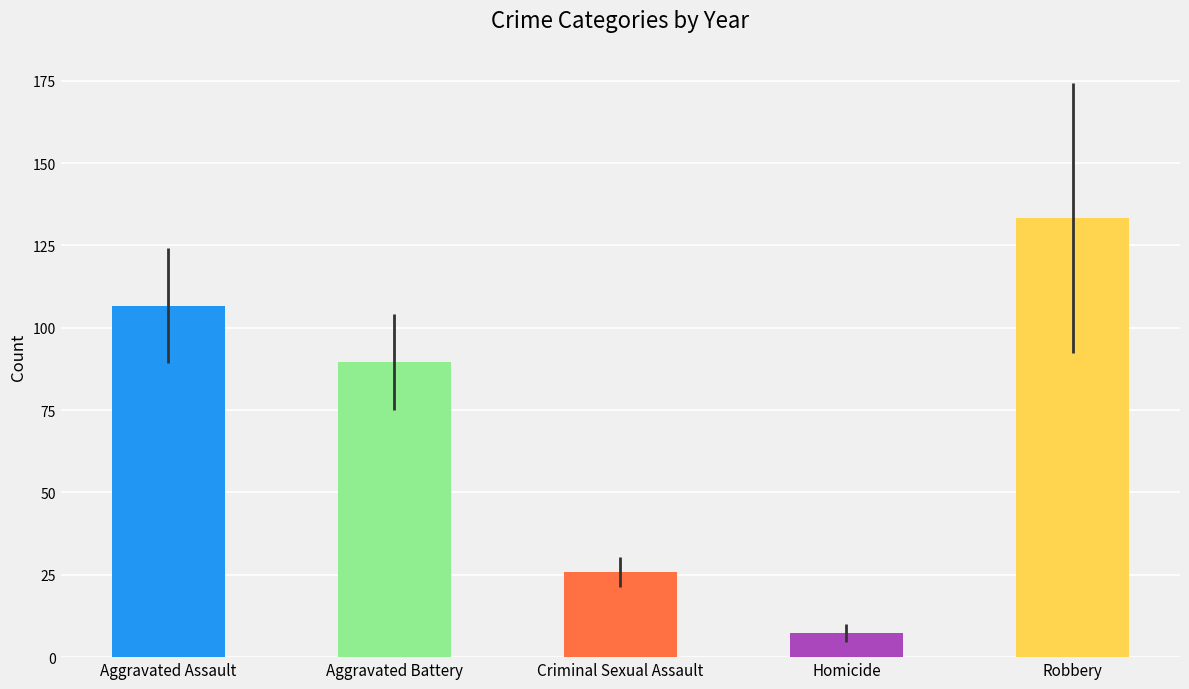

What are all the series names shown in the legend?

Aggravated Assault, Aggravated Battery, Criminal Sexual Assault, Homicide, Robbery